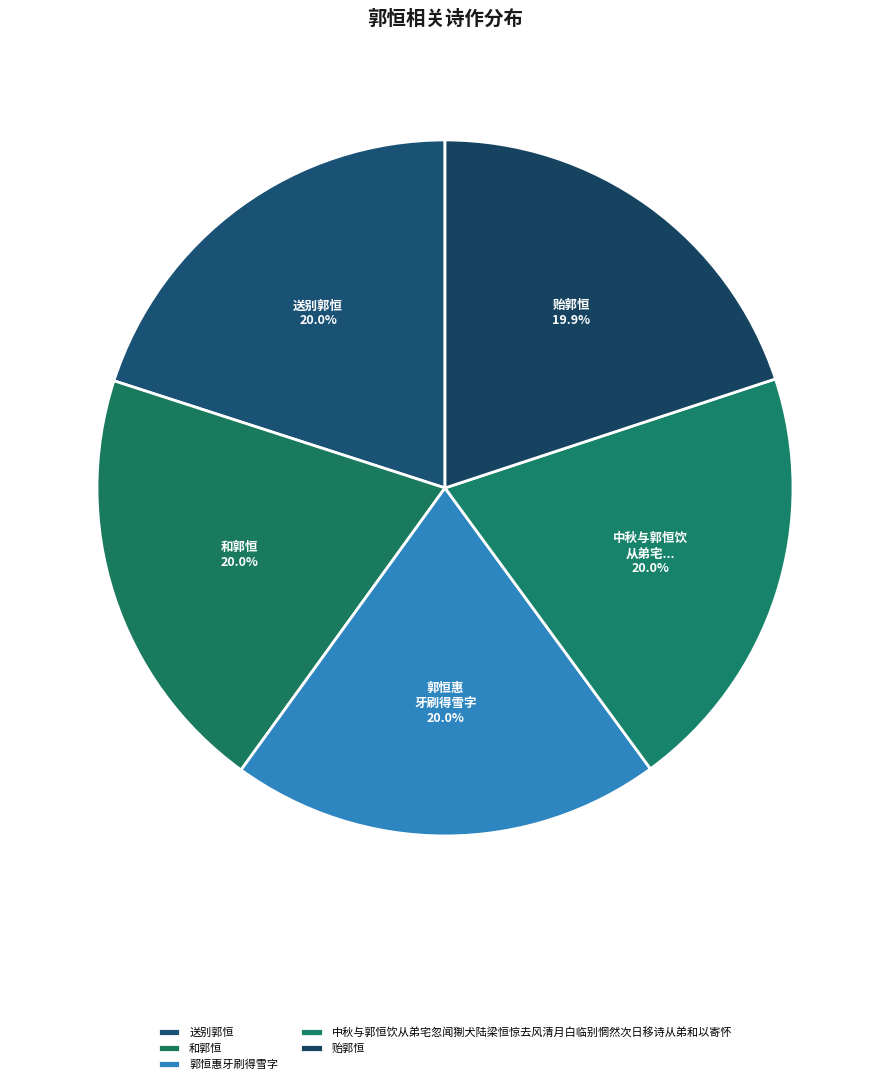

To the nearest percent, what is the combined percentage of 郭恒惠牙刷得雪字 and 贻郭恒?

40%